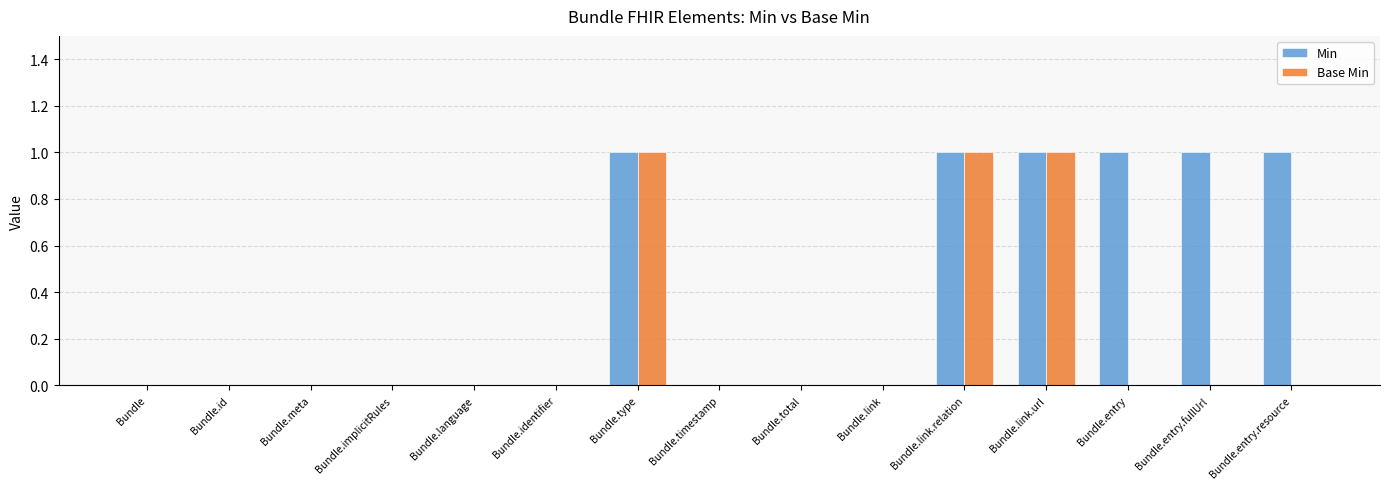

Which series changed the most between Bundle.timestamp and Bundle.entry.resource?

Min